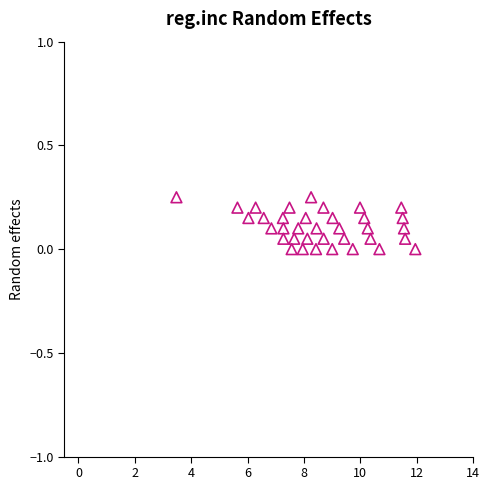

What is the range of X values (max minus min)?

8.5